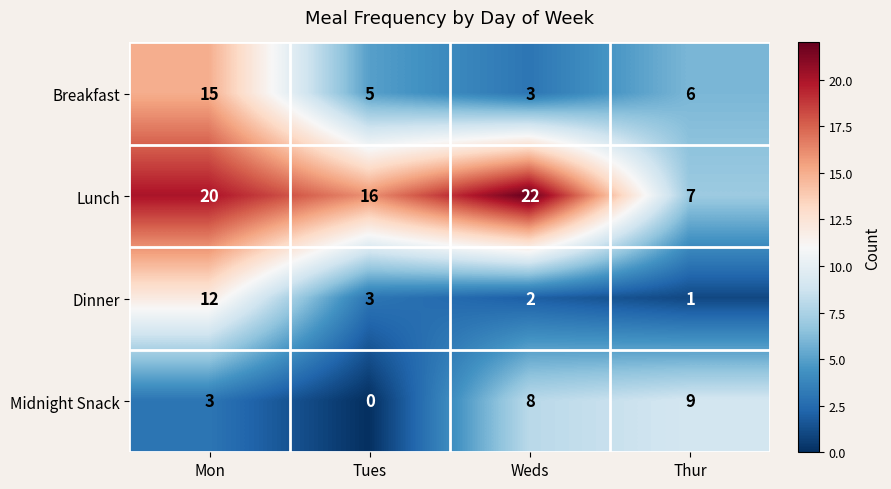

What is the difference between the second highest and minimum values in the Midnight Snack series?

8